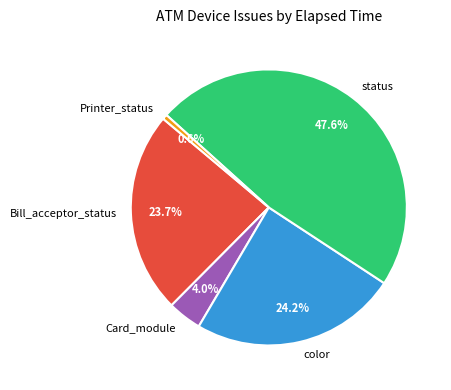

Which category has the biggest portion of the pie?

status